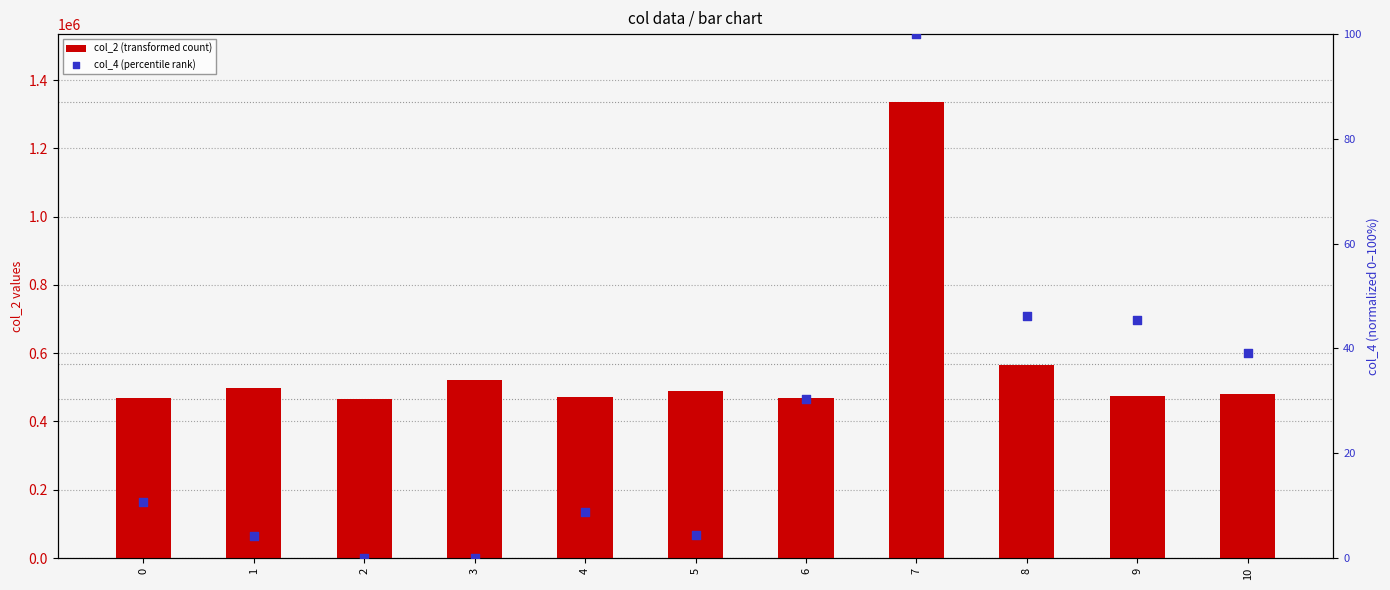

What are all the series names shown in the legend?

col_2 (transformed count), col_4 (percentile rank)